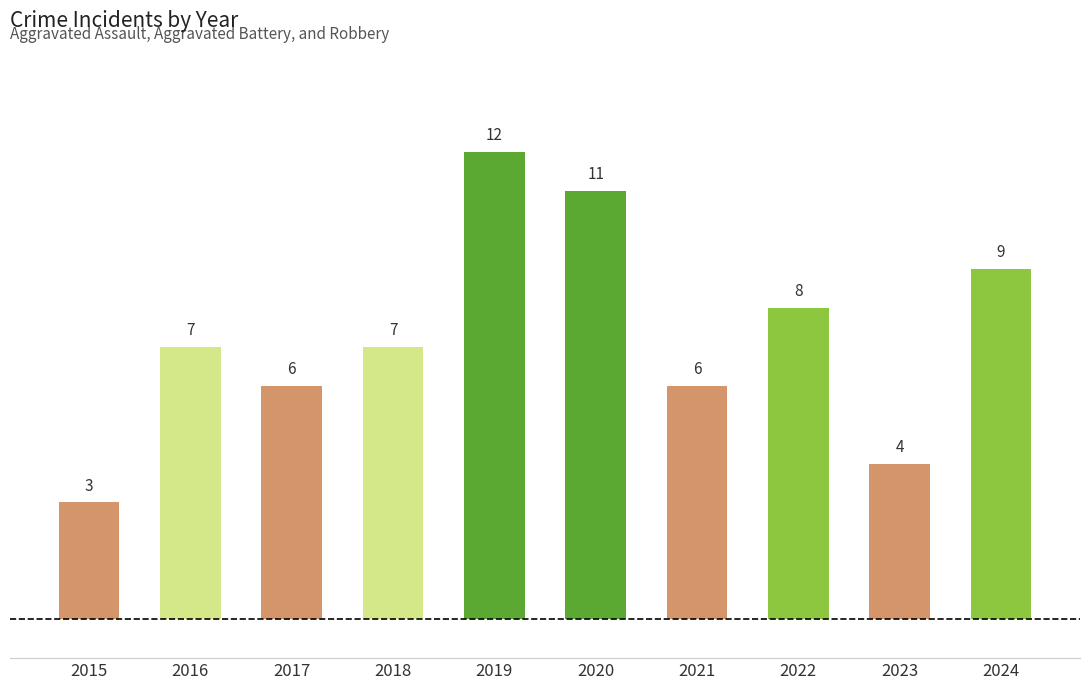

True or false: the data shows 11 at 2021.

False